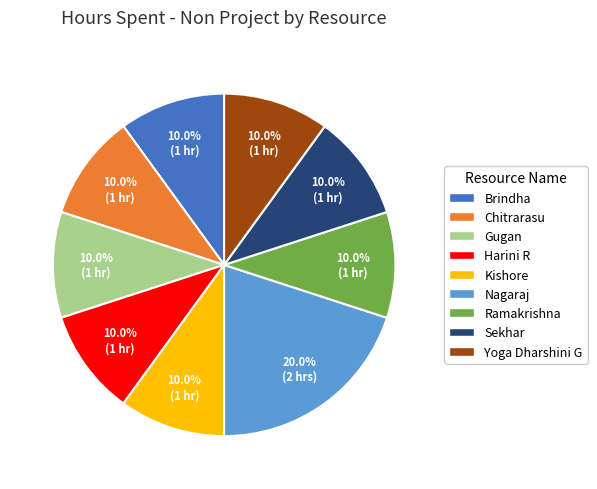

The Nagaraj slice represents 20% of the pie. True or false?

True